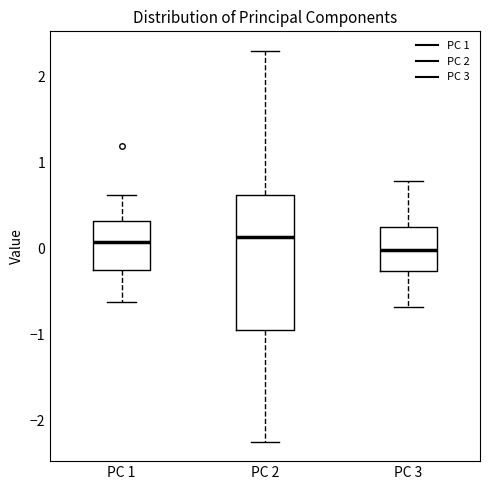

Which box is the tallest, from its lower edge to its upper edge?

PC 2